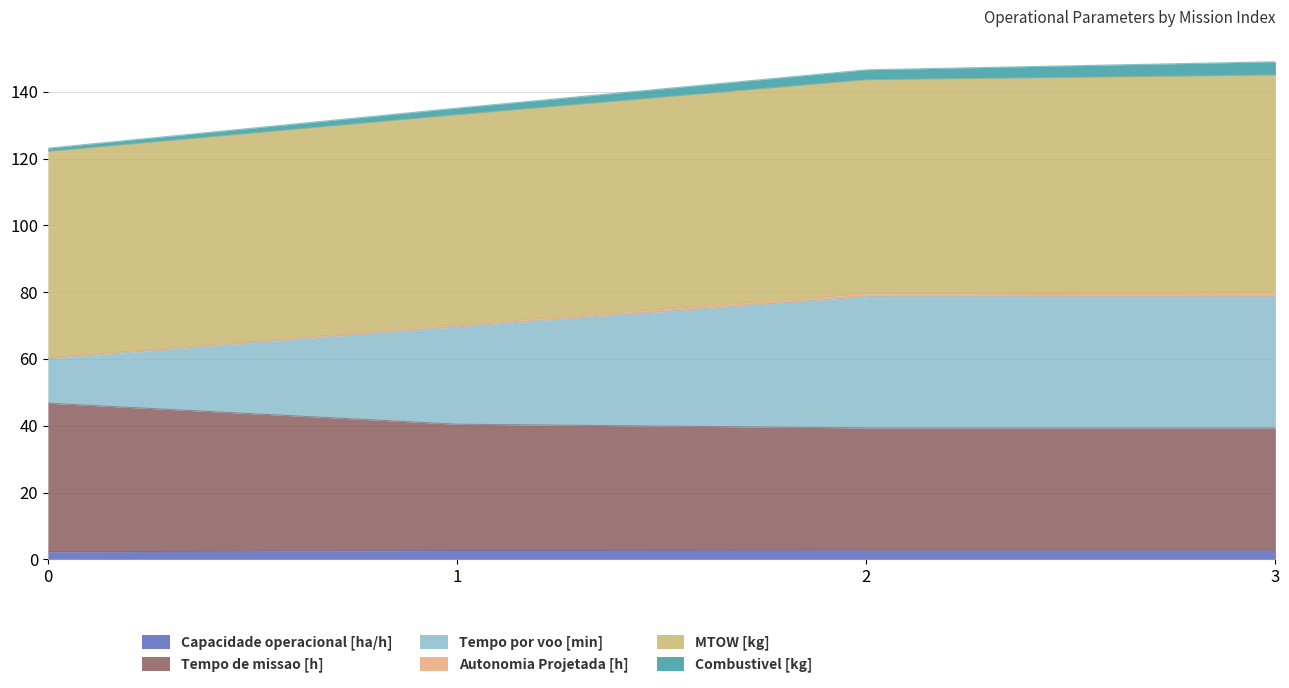

Which series changed the most between 0 and 1?

Tempo por voo [min]